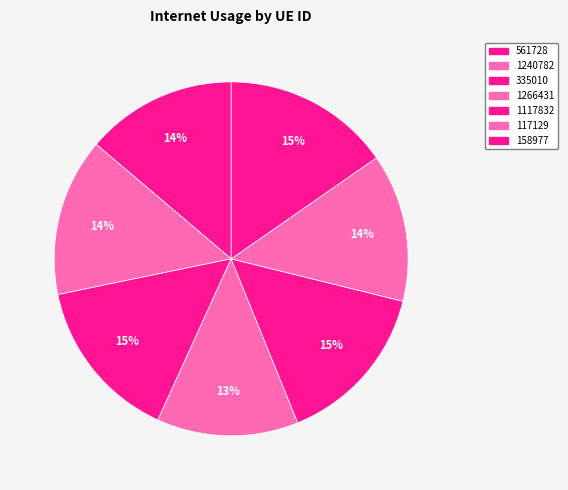

How many slices are in this pie chart?

7